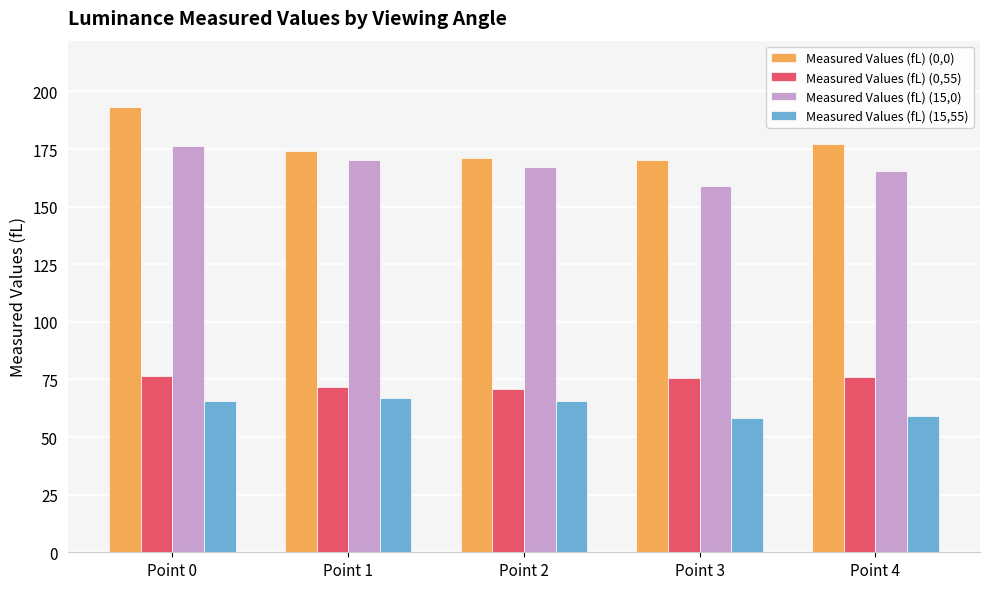

True or false: Measured Values (fL) (15,55) has a value of 65.5 at Point 0.

True